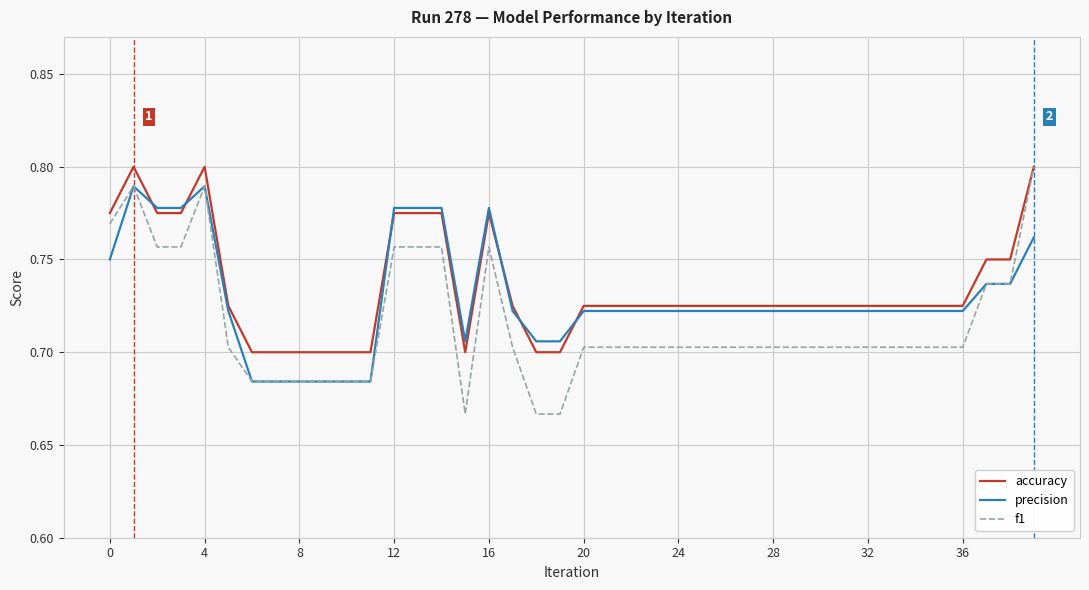

Which series has the largest range (max minus min)?

f1